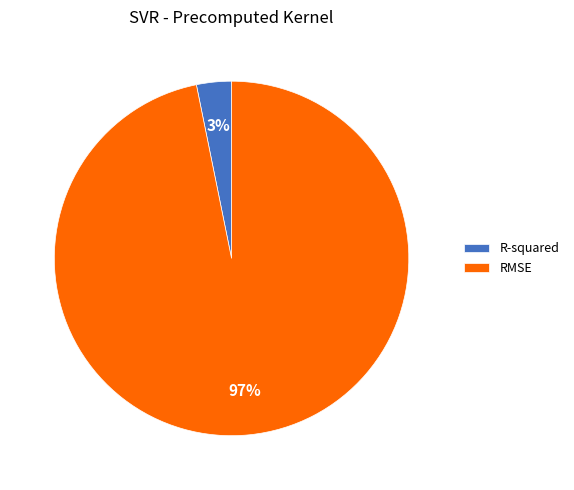

Between RMSE and R-squared, which is larger?

RMSE